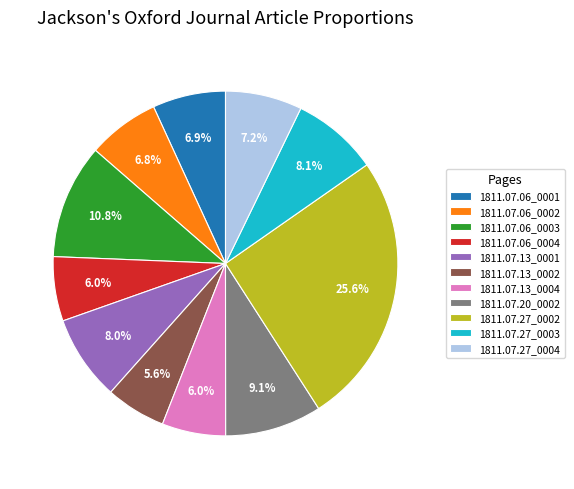

Combined, do 1811.07.06_0003 and 1811.07.20_0002 account for over 50%?

No